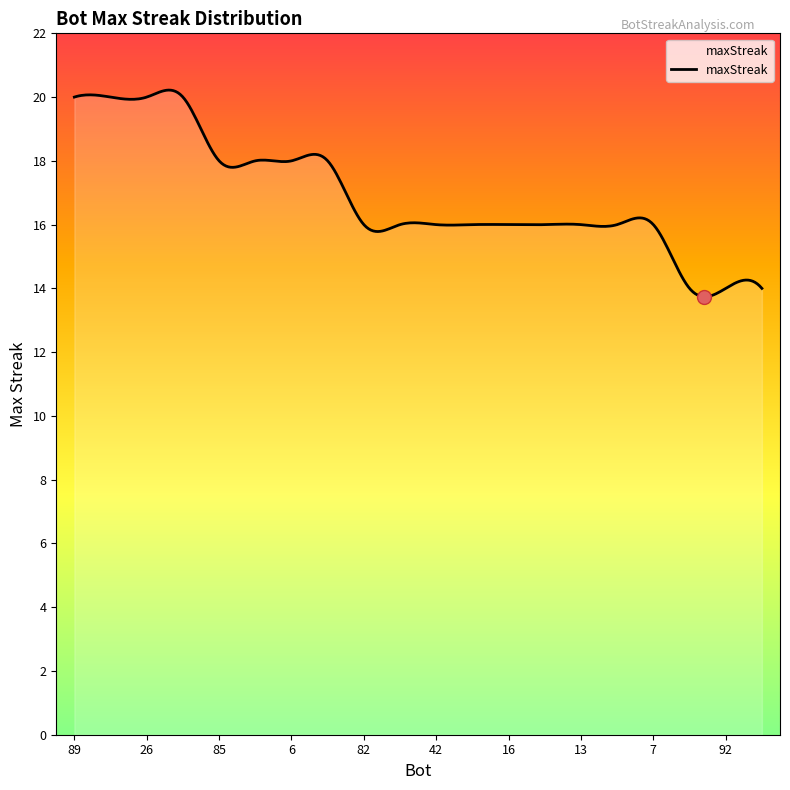

What is the maximum value shown in the chart?

20.2